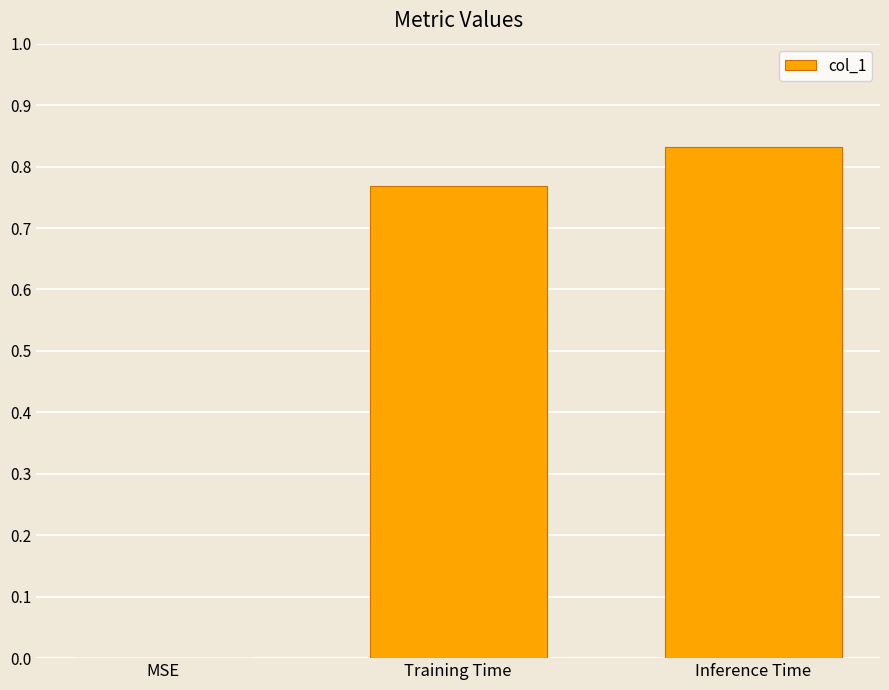

Is it true that the value at Inference Time is 0.2?

False